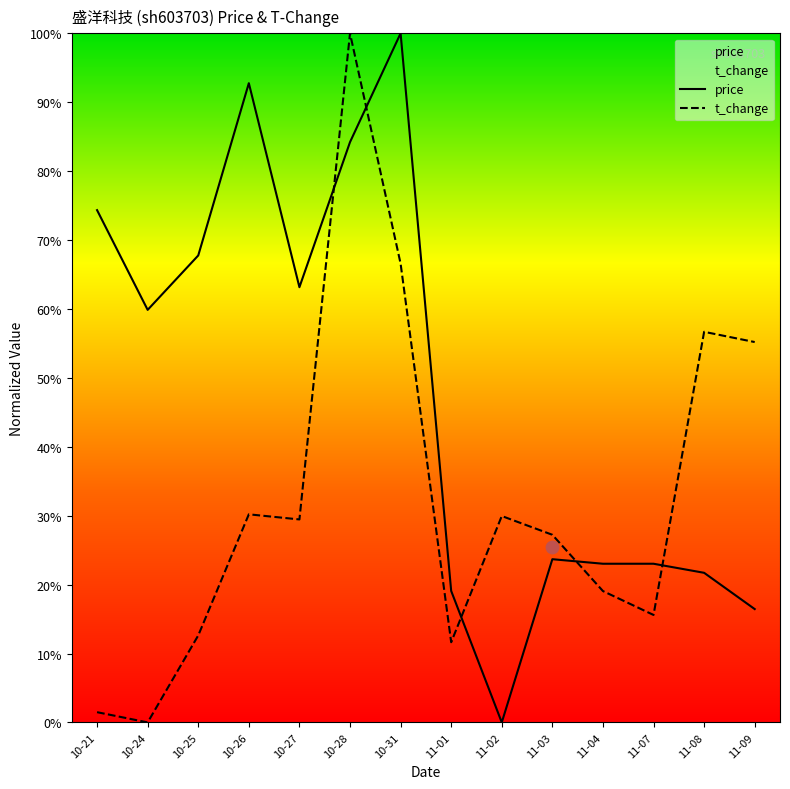

Which series contains the lowest Y value?

price